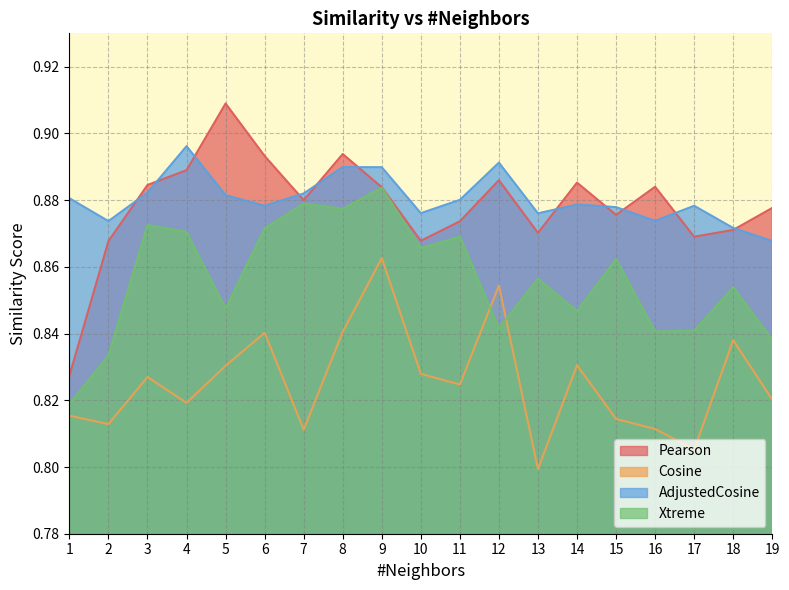

At which label is Xtreme closest to 0?

1